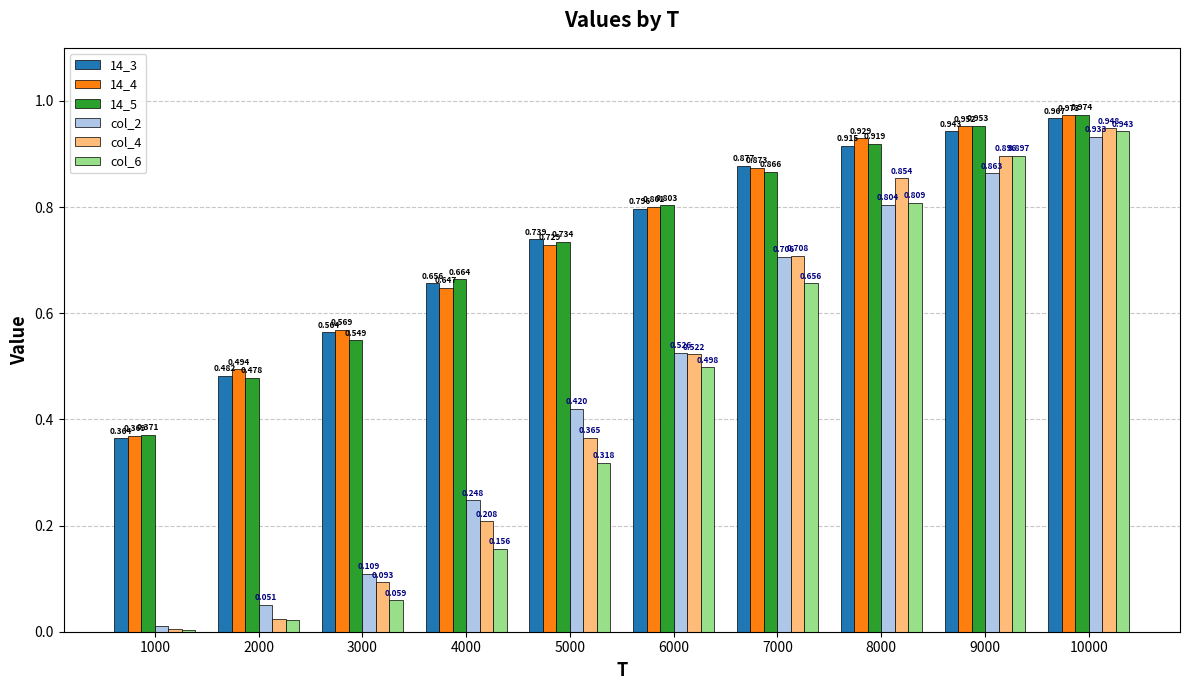

What is the sum of the col_2 values at 9000 and 5000?

1.3